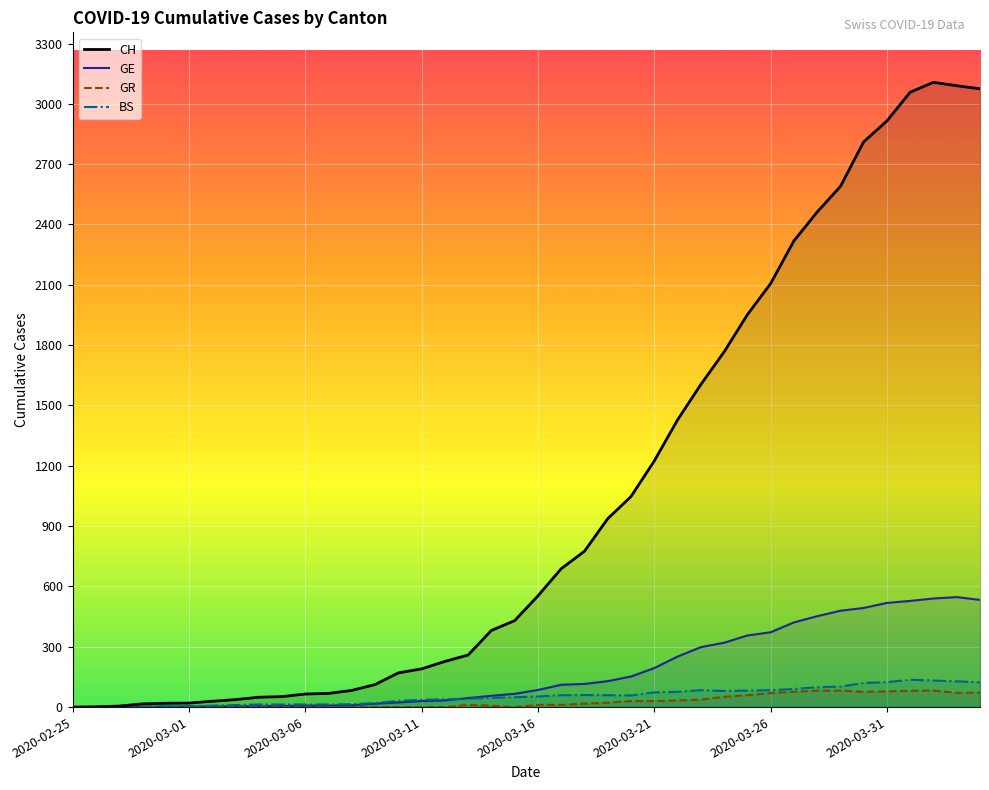

What is the highest value of the GR series?

82